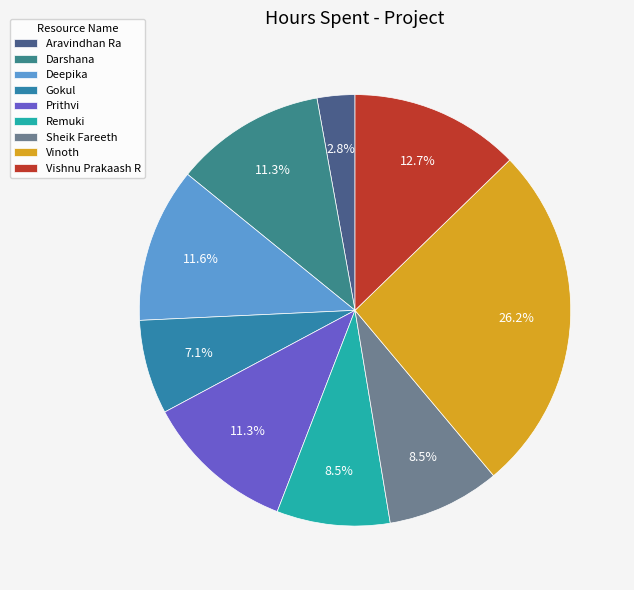

Which category has the biggest portion of the pie?

Vinoth